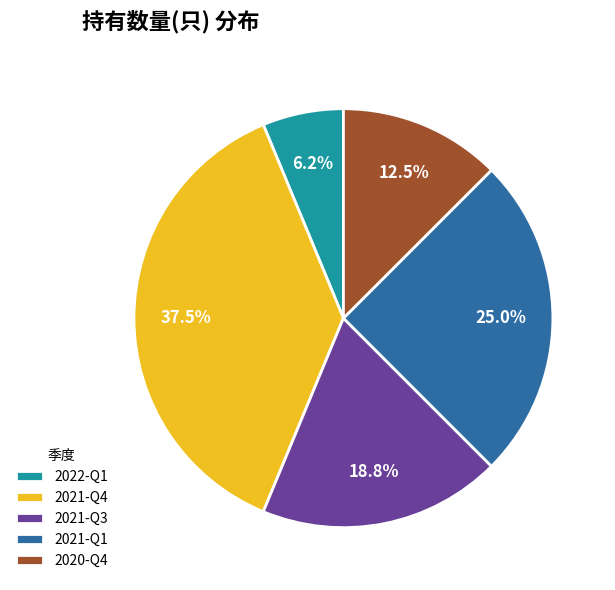

Which category has the smallest portion of the pie?

2022-Q1